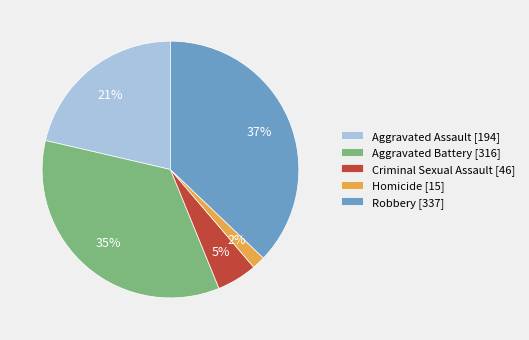

To the nearest percent, what is the difference between the Criminal Sexual Assault and Homicide slice percentages?

3%